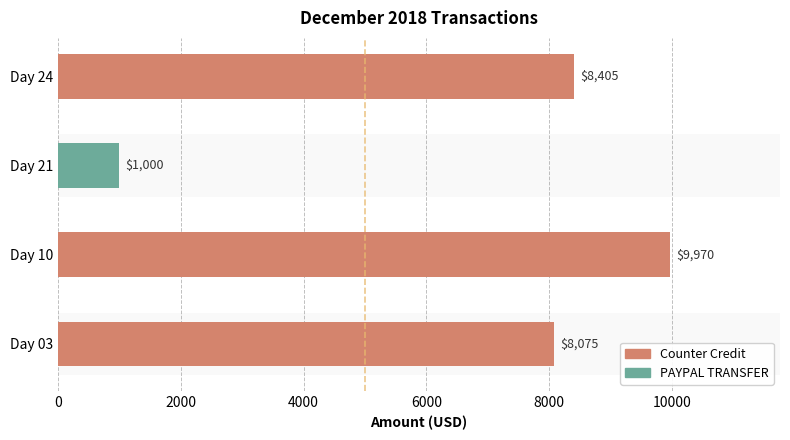

What is the sum of the values at Day 10 and Day 03?

18045